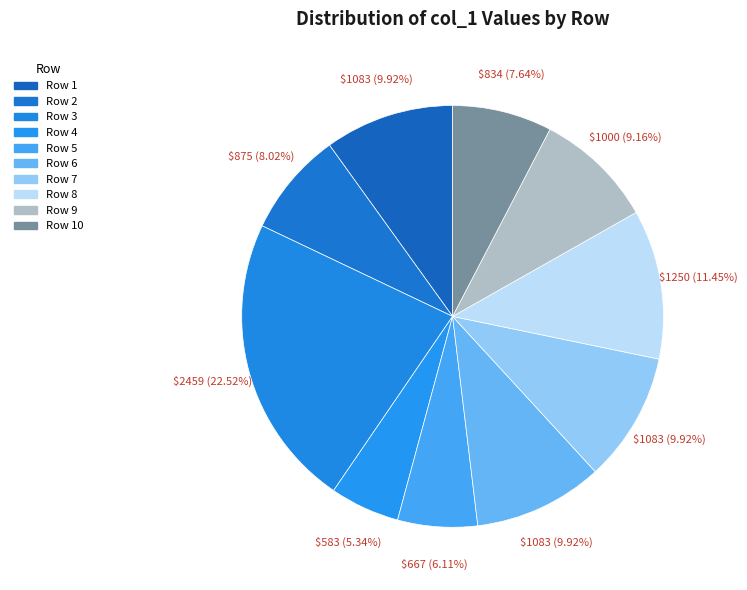

Is there any slice that represents more than half of the pie?

No